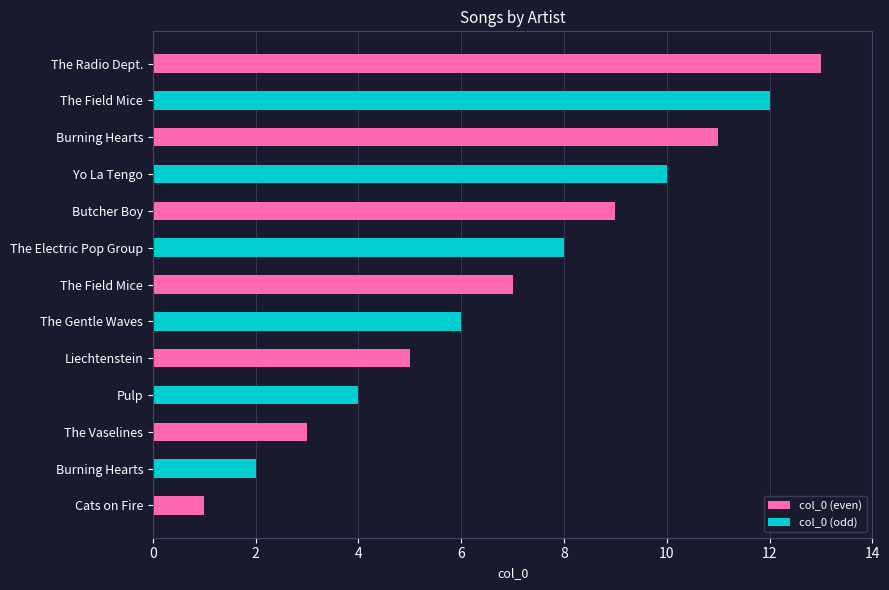

Reading left to right, what are all the values shown in this chart?

1	2	3	4	5	6	7	8	9	10	11	12	13